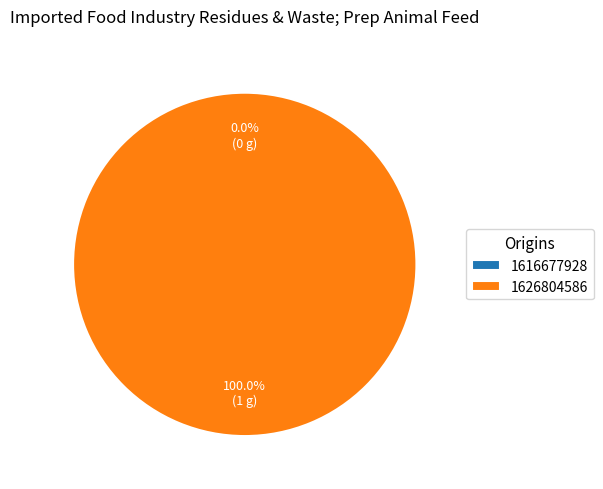

Is the sum of 1626804586 and 1616677928 greater than half?

Yes